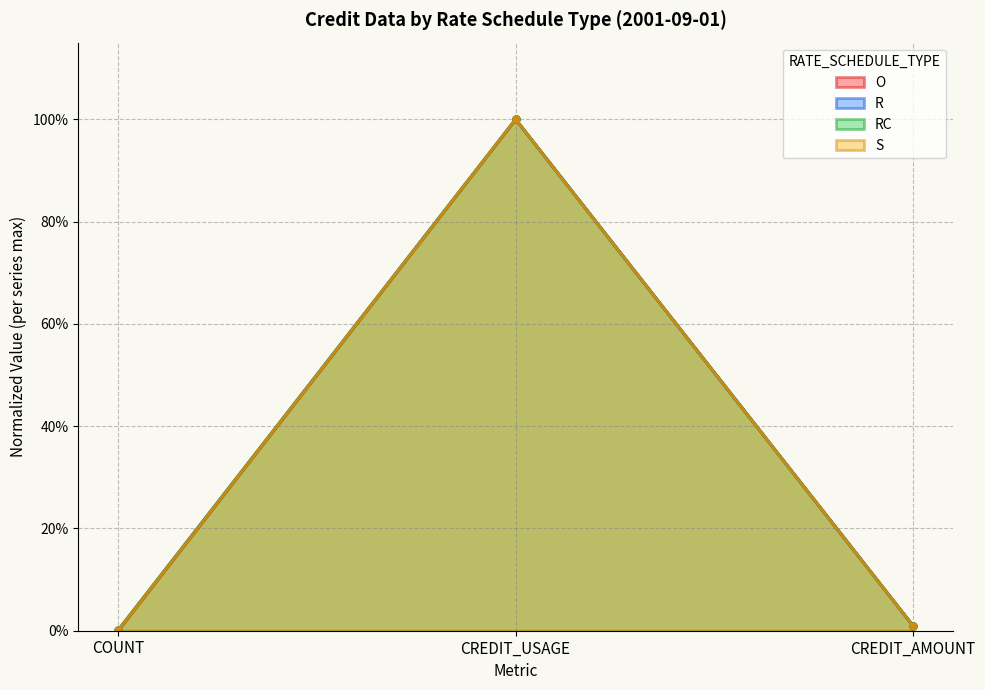

At which category is the sum across all series the highest?

CREDIT_USAGE